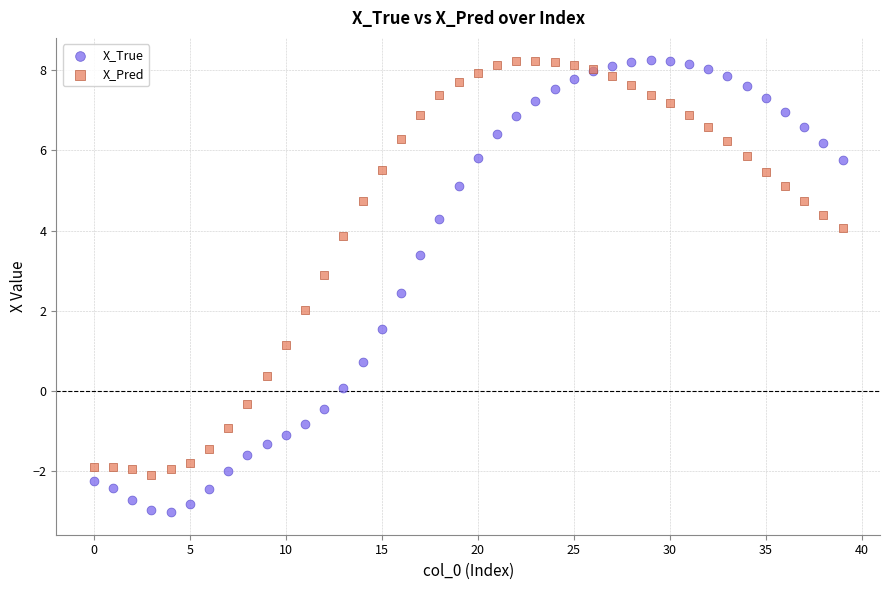

Which series contains the lowest Y value?

X_True